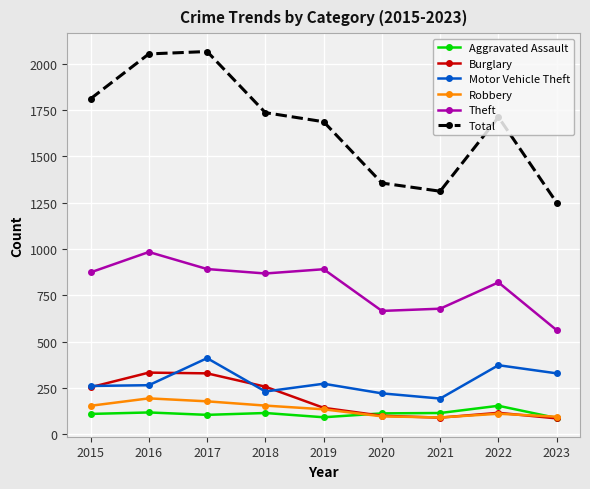

What value does the Aggravated Assault series have at 2016, to the nearest 5?

120